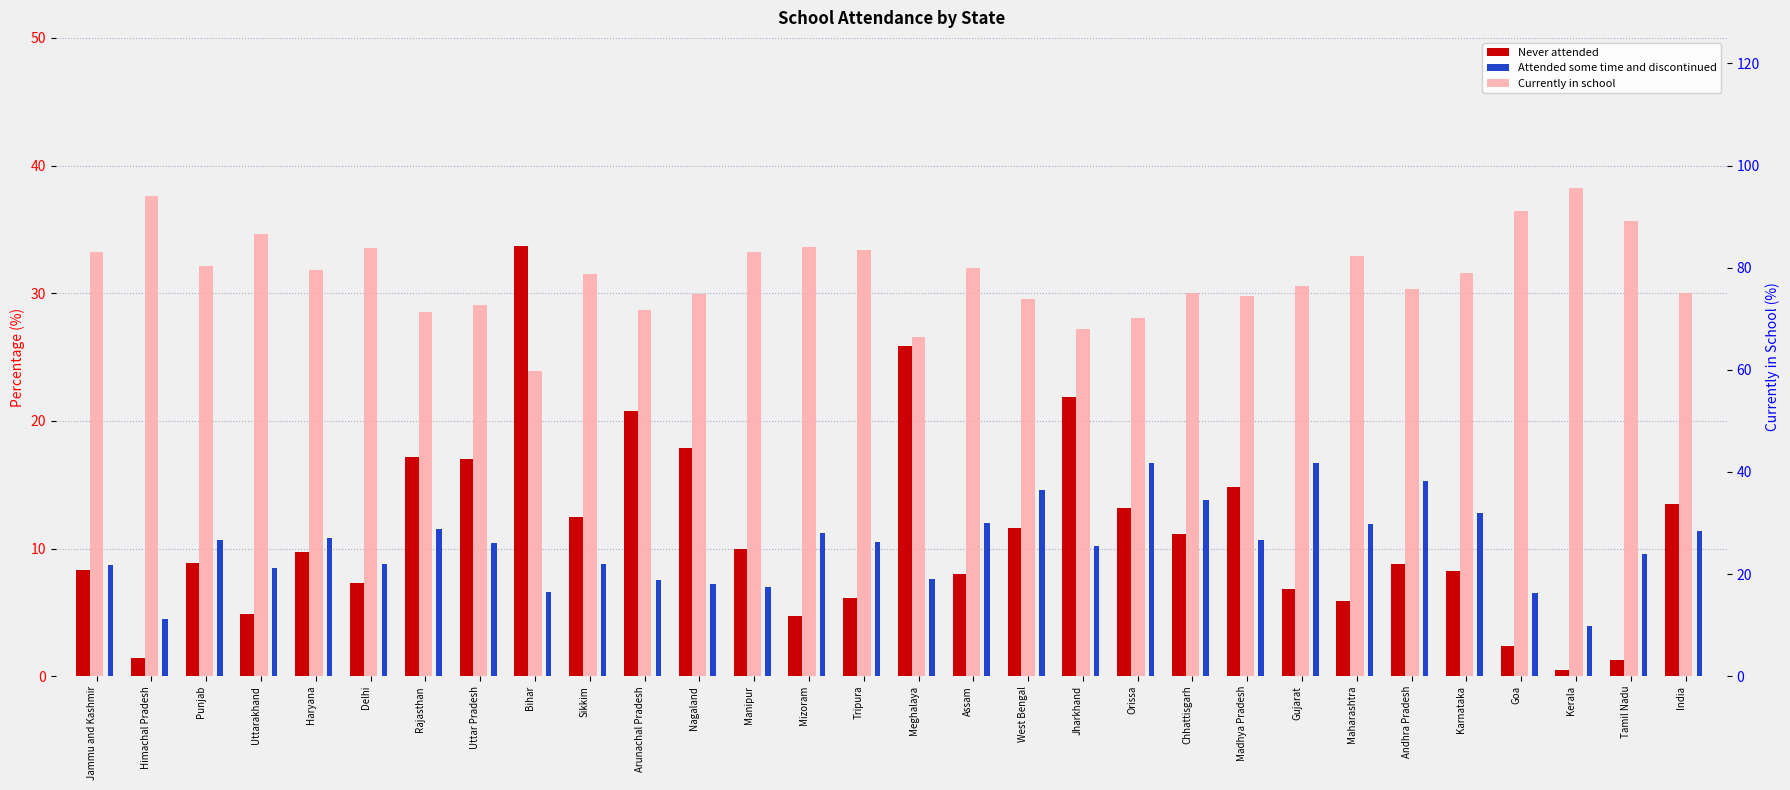

What is the maximum value shown in the chart?

95.6